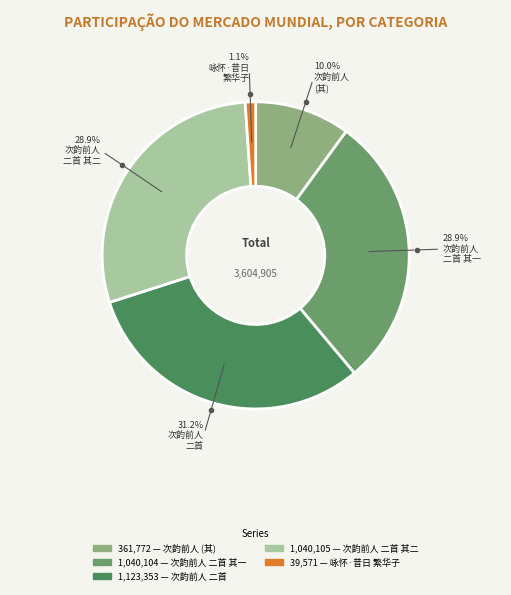

What is the smallest slice in the pie chart?

咏怀·昔日繁华子